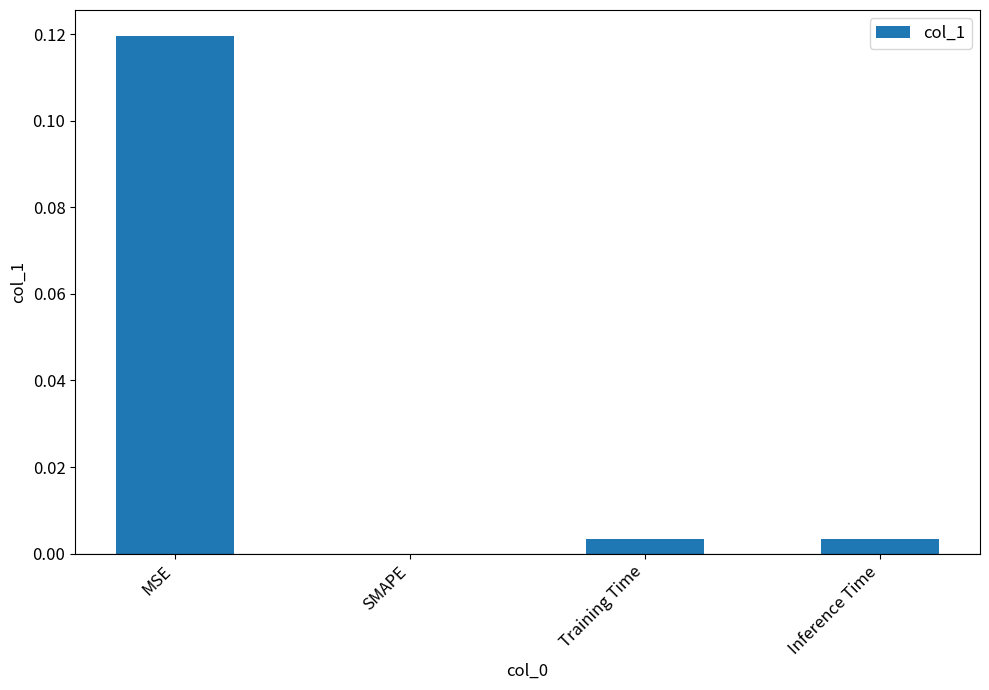

Where is the data nearest to the value 0?

SMAPE